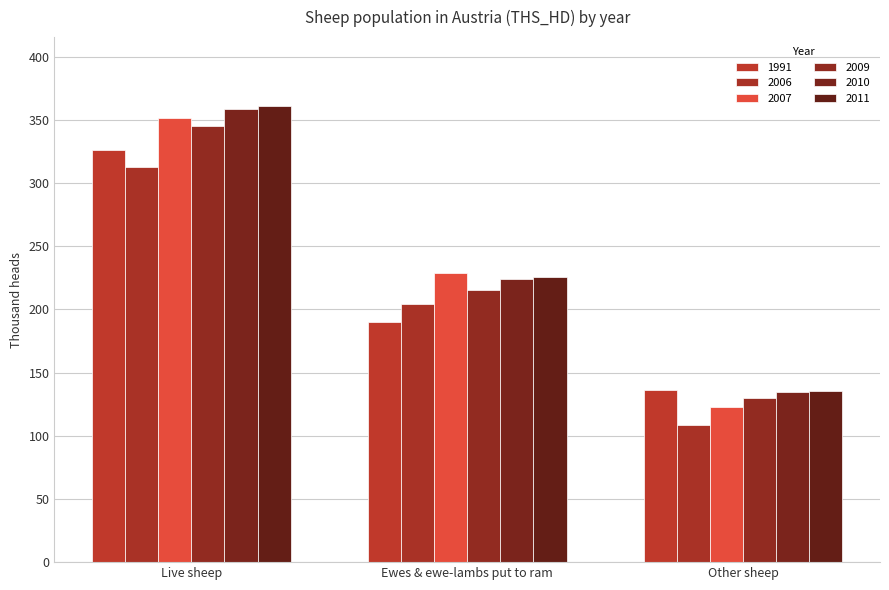

Is the value of 2011 at Live sheep greater than the value of 2007 at Live sheep?

Yes